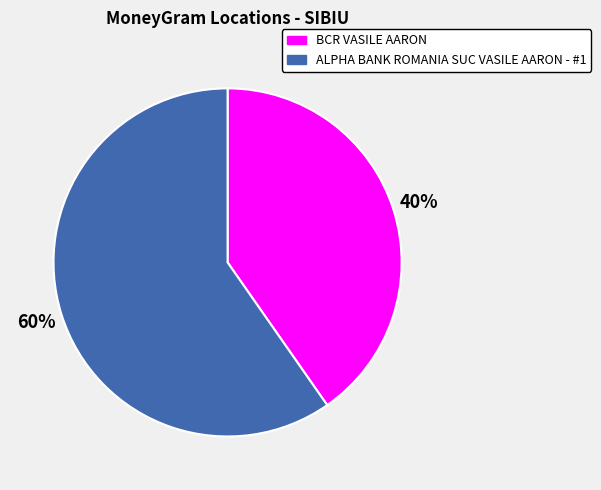

Count the number of slices in the pie.

2